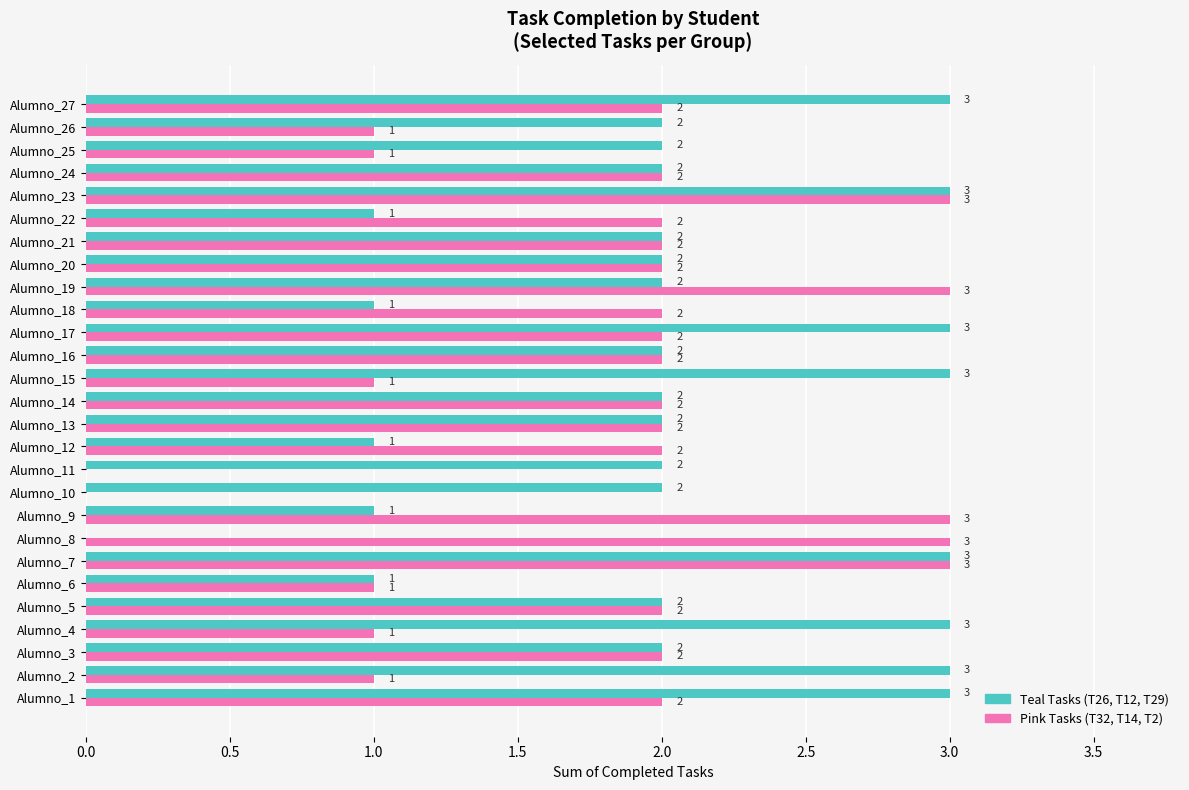

What is the total value across all series at Alumno_7?

6